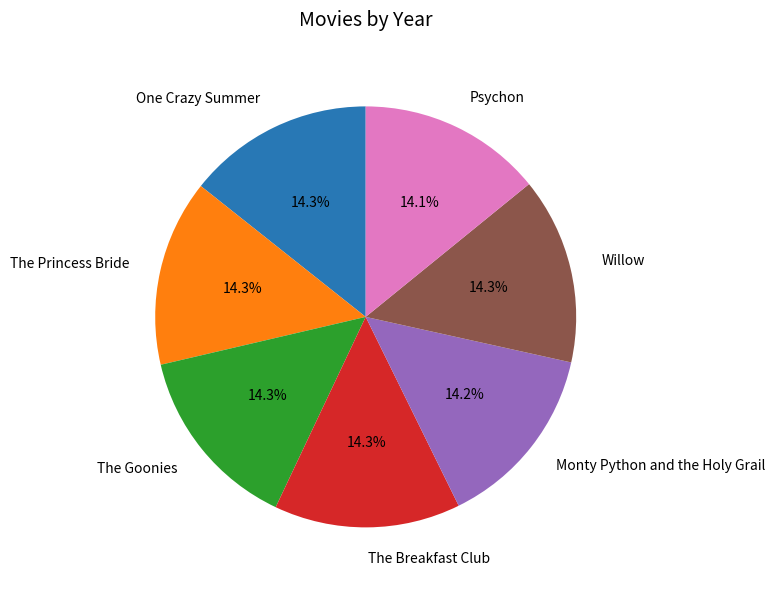

Does any single category account for the majority?

No